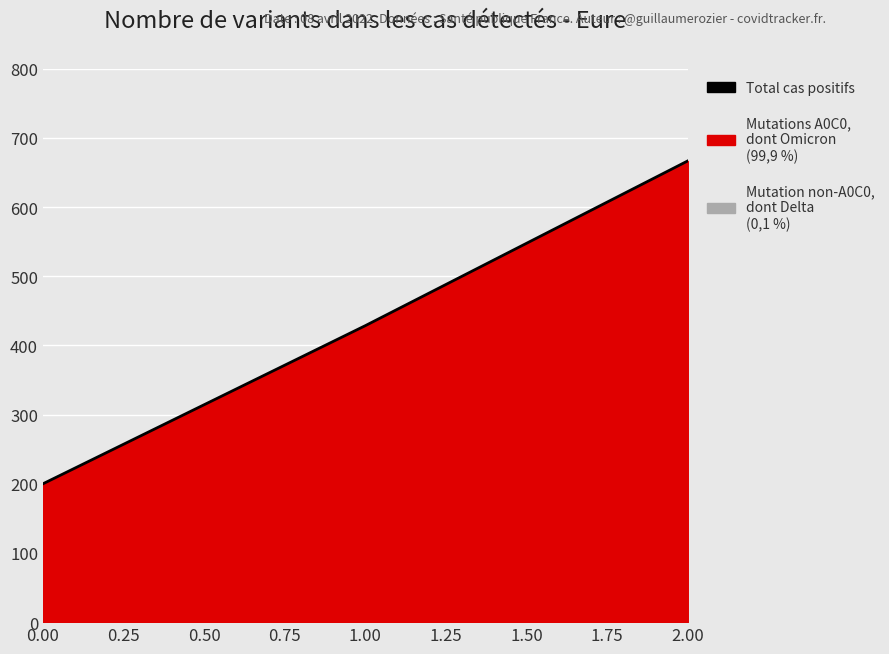

The value at 2.00 is 666.7. True or false?

True